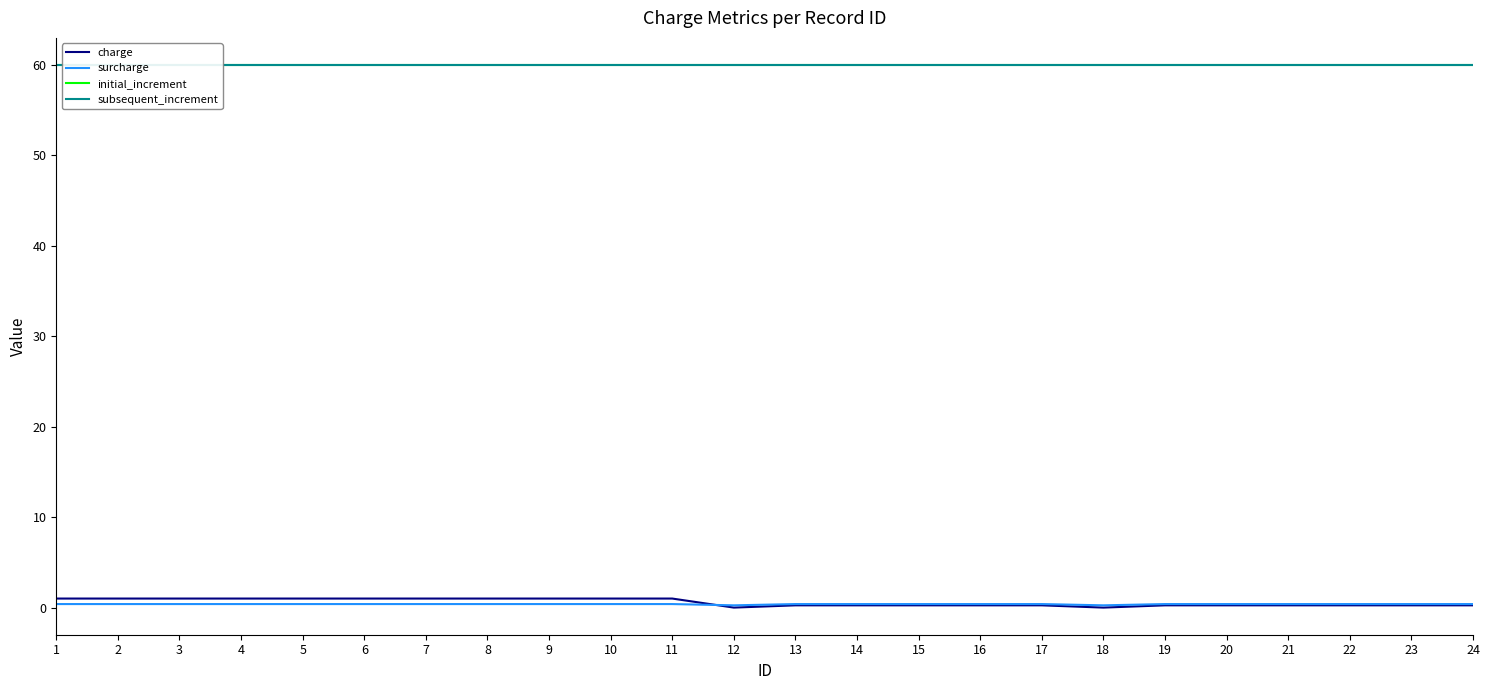

Reading left to right, what are all the values shown in this chart?

charge: 1.0	1.0	1.0	1.0	1.0	1.0	1.0	1.0	1.0	1.0	1.0	0.0	0.2	0.2	0.2	0.2	0.2	0.0	0.2	0.2	0.2	0.2	0.2	0.2
surcharge: 0.4	0.4	0.4	0.4	0.4	0.4	0.4	0.4	0.4	0.4	0.4	0.2	0.4	0.4	0.4	0.4	0.4	0.2	0.4	0.4	0.4	0.4	0.4	0.4
initial_increment: 60.0	60.0	60.0	60.0	60.0	60.0	60.0	60.0	60.0	60.0	60.0	60.0	60.0	60.0	60.0	60.0	60.0	60.0	60.0	60.0	60.0	60.0	60.0	60.0
subsequent_increment: 60.0	60.0	60.0	60.0	60.0	60.0	60.0	60.0	60.0	60.0	60.0	60.0	60.0	60.0	60.0	60.0	60.0	60.0	60.0	60.0	60.0	60.0	60.0	60.0